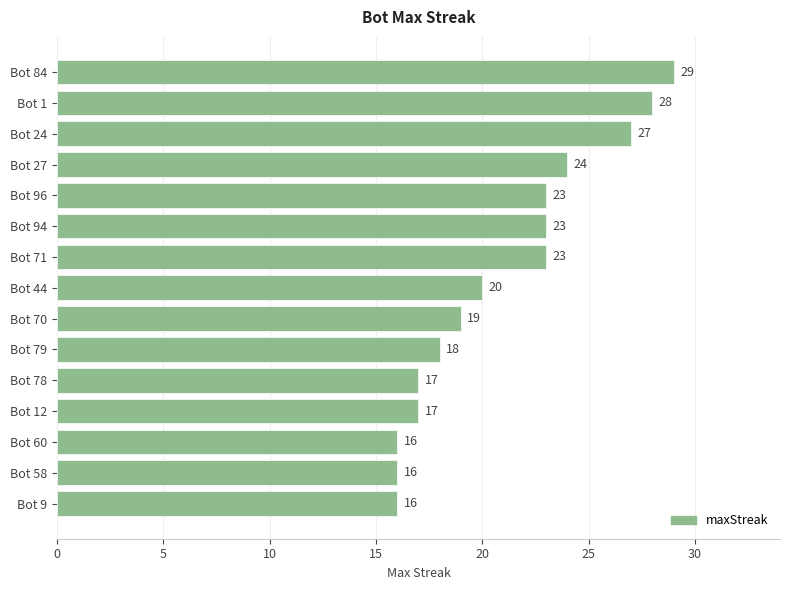

What is the smallest value displayed?

16